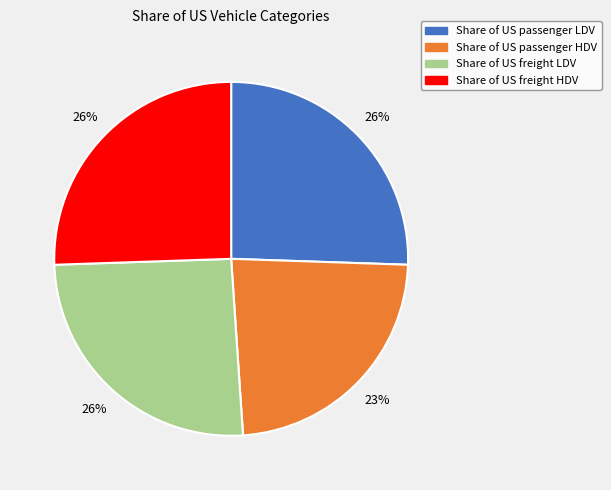

How many slices are in this pie chart?

4